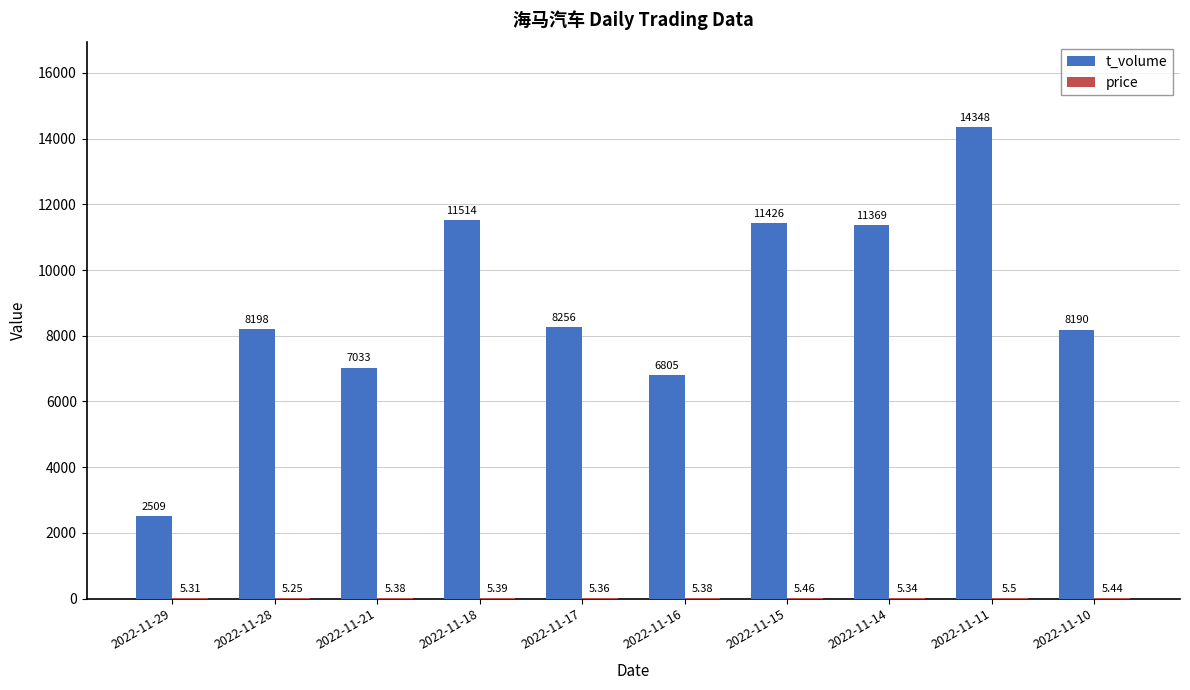

The t_volume series shows 8190.0 at 2022-11-10. True or false?

True